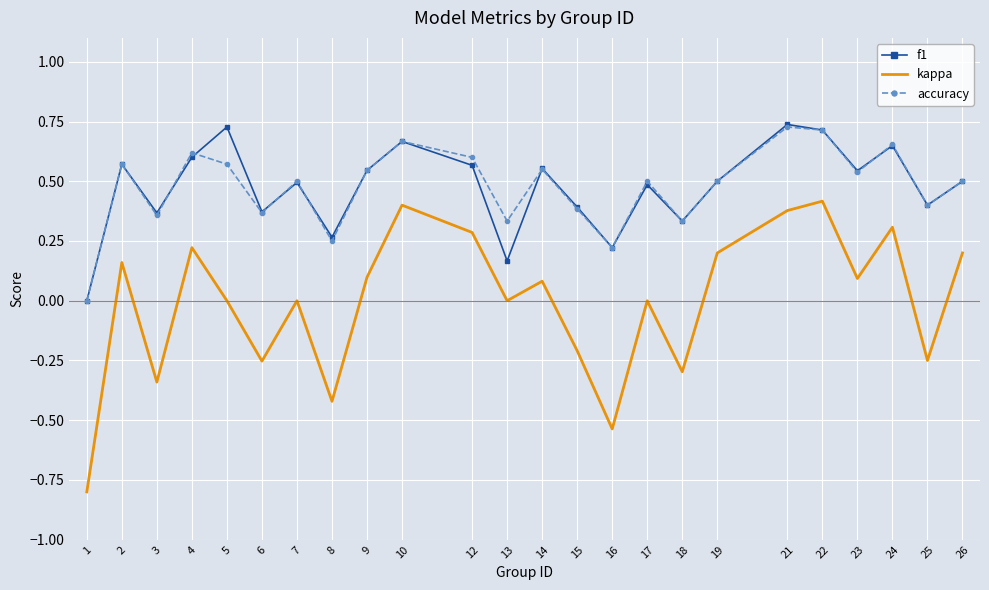

True or false: accuracy has a value of 0.2 at 16.

True